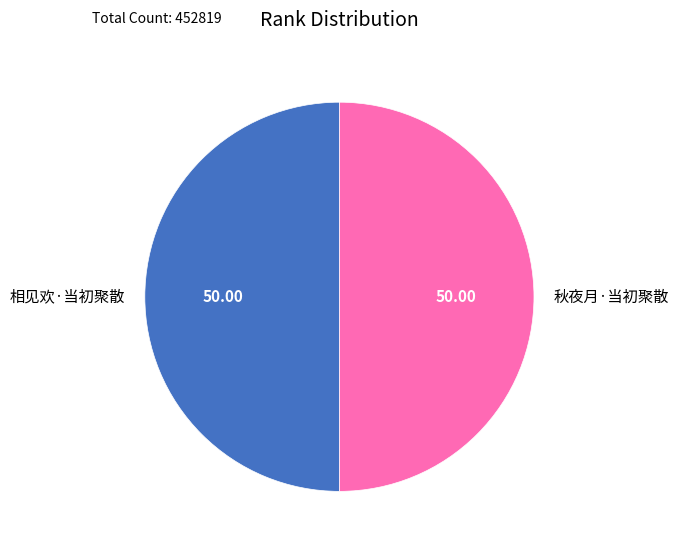

Combined, do 相见欢·当初聚散 and 秋夜月·当初聚散 account for over 50%?

Yes